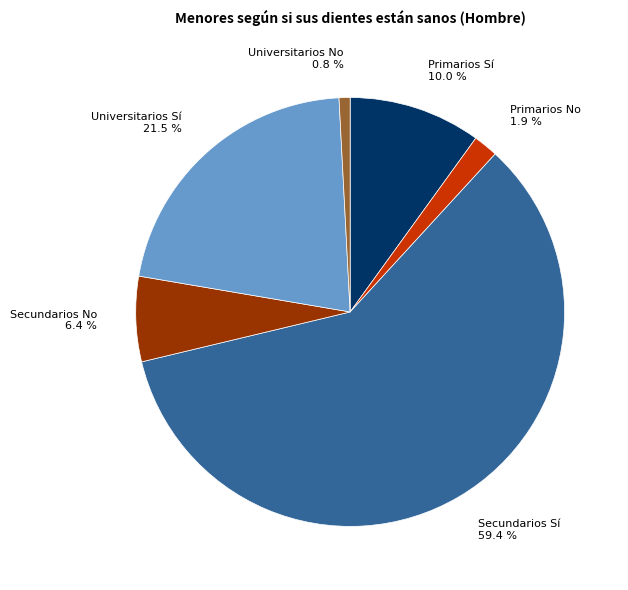

The Universitarios No slice represents 11% of the pie. True or false?

False